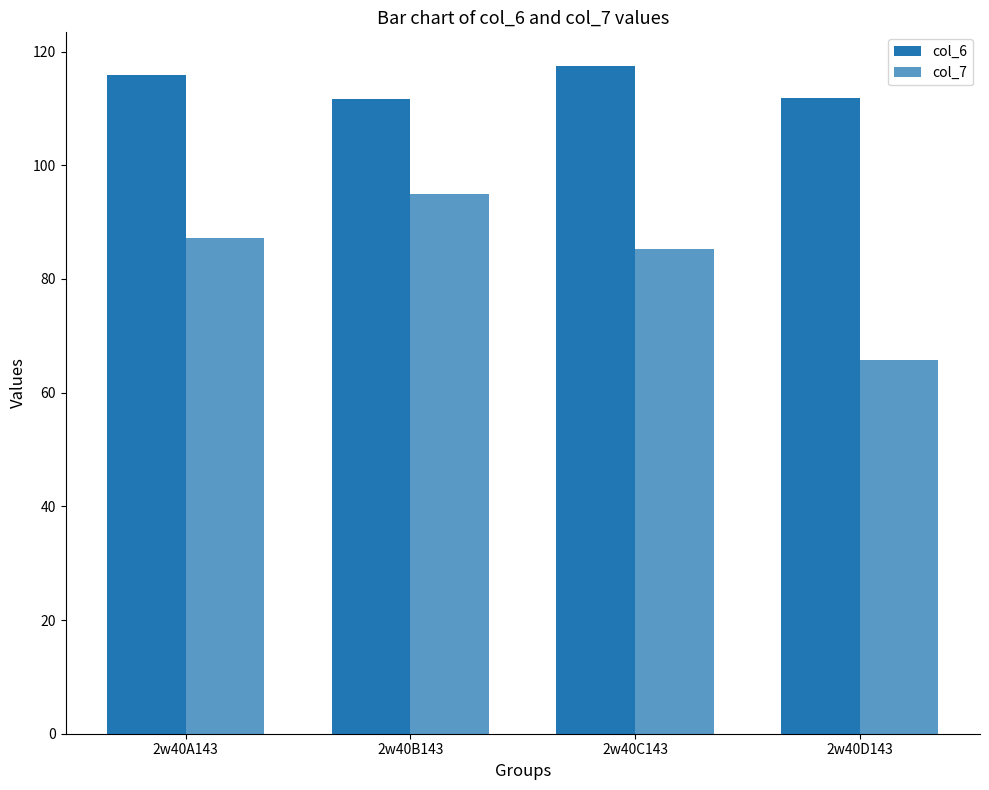

How many groups of bars are there?

4